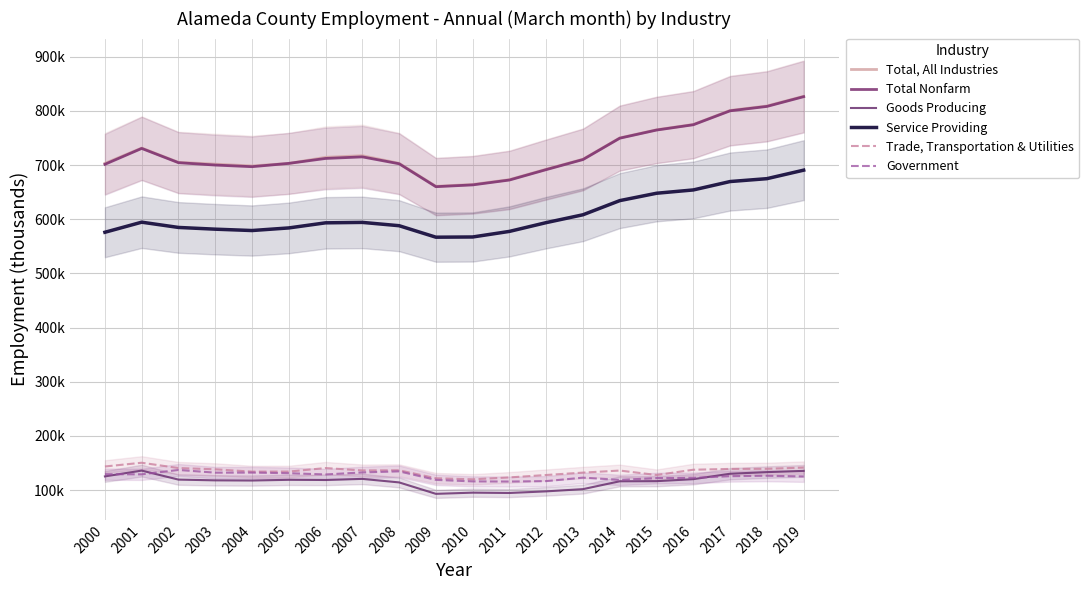

What is the value of the Service Providing point at the 6th from the left?

583900